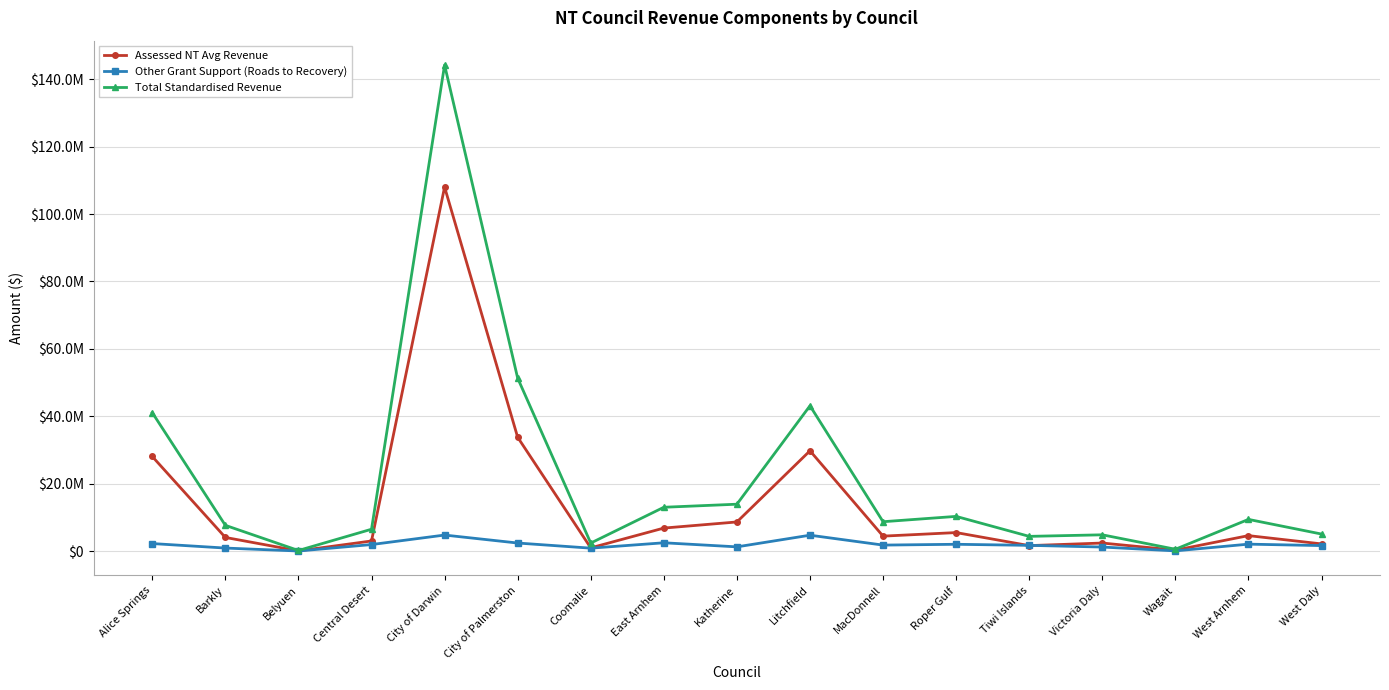

True or false: Total Standardised Revenue has more than 2 interior local peaks.

True